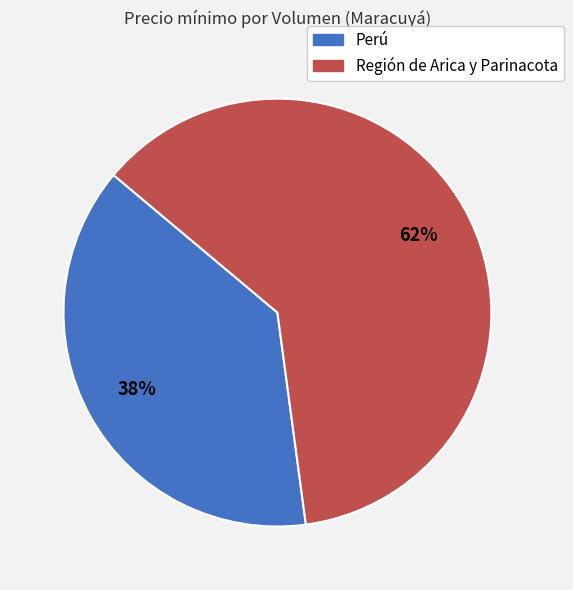

To the nearest percent, what is the difference between the largest and smallest slice percentages?

24%